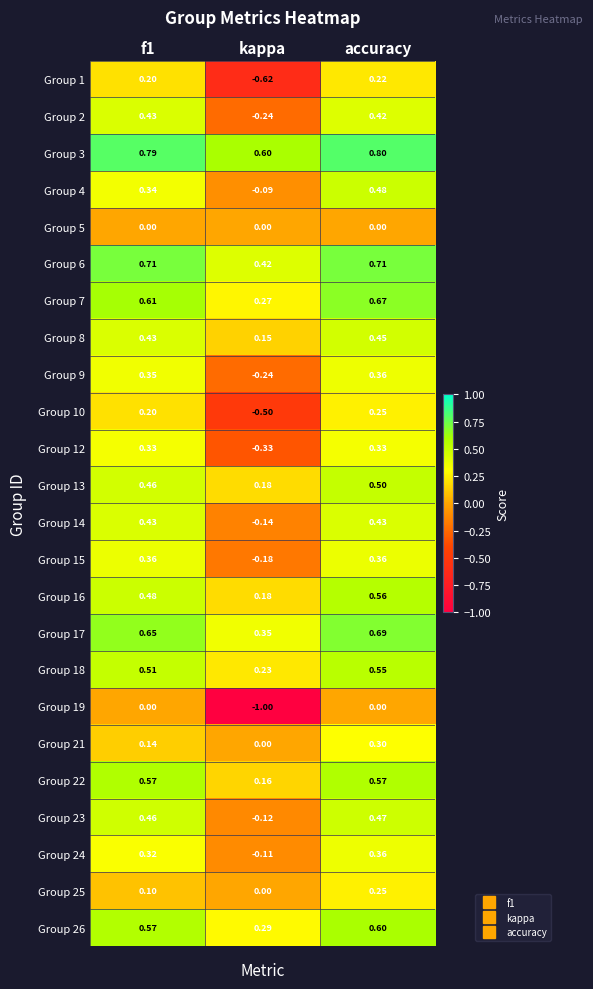

Which category has the highest value across all series?

accuracy